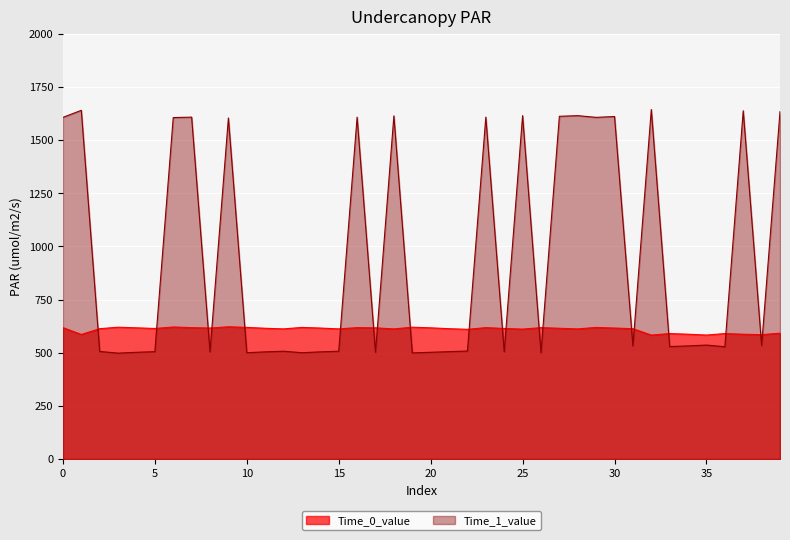

In Time_1_value, how many points are higher than both neighbors (excluding endpoints)?

13